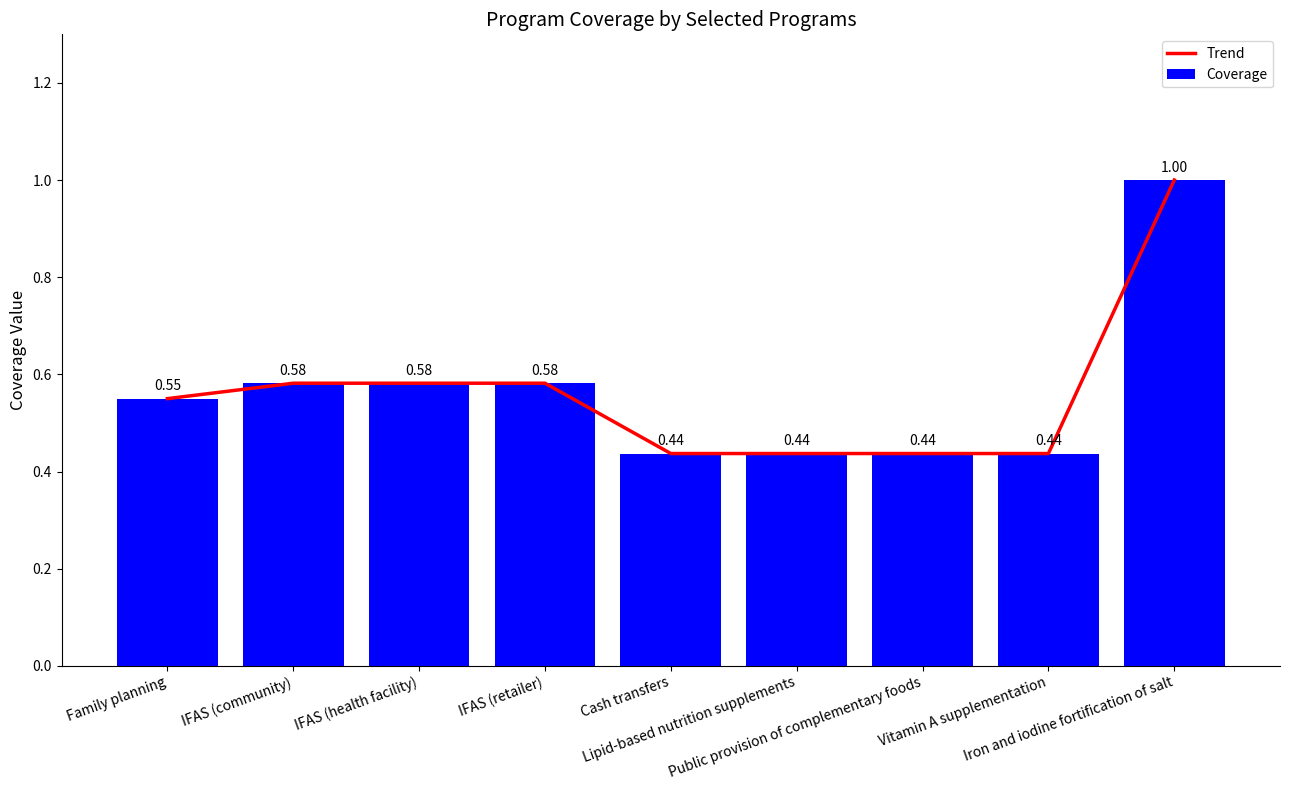

What is the label of the 7th bar from the right?

IFAS (health facility)